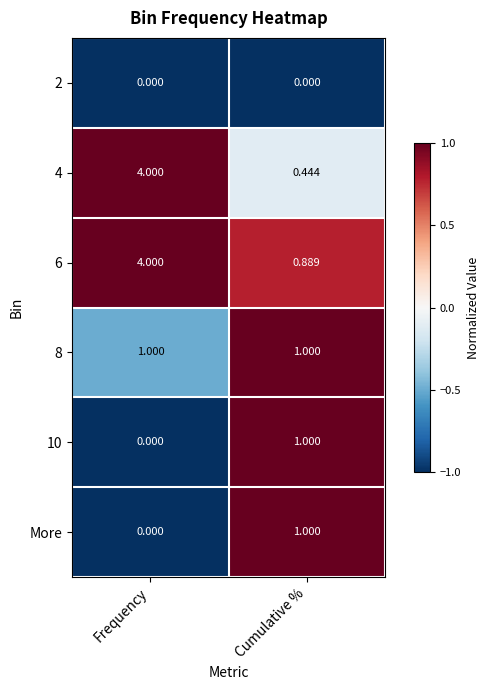

At which label is 6 closest to 2?

Cumulative %